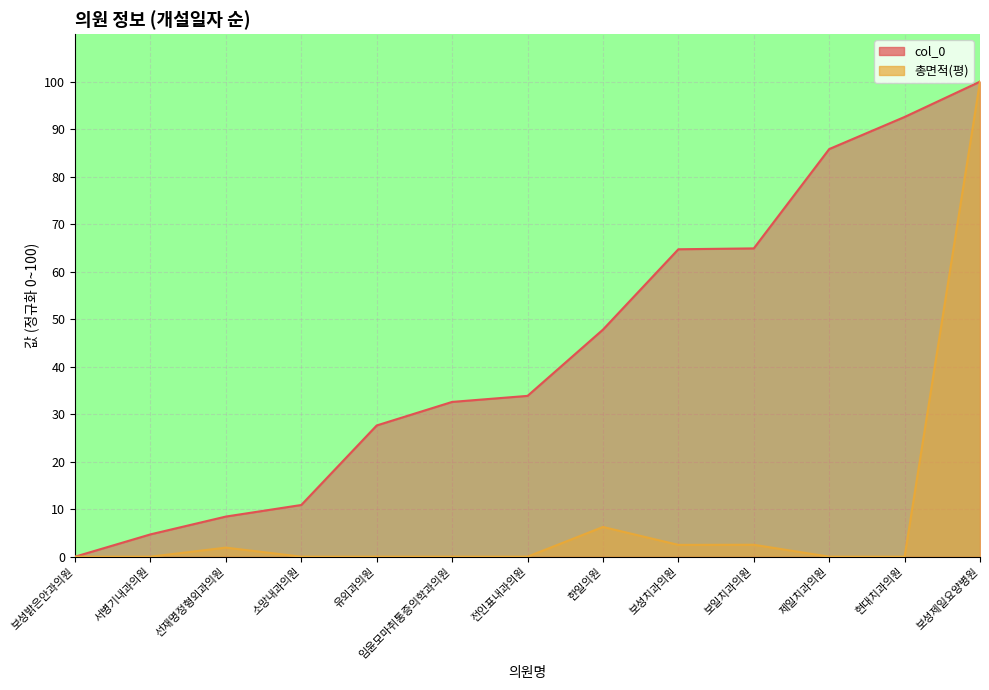

List the labels in order of col_0 value, smallest first.

보성밝은안과의원, 서병기내과의원, 선재명정형외과의원, 소망내과의원, 유외과의원, 임윤모마취통증의학과의원, 전인표내과의원, 한일의원, 보성치과의원, 보일치과의원, 제일치과의원, 현대치과의원, 보성제일요양병원